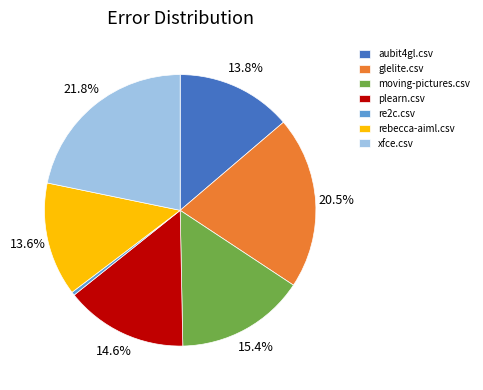

Does re2c.csv represent more than half of the total?

No